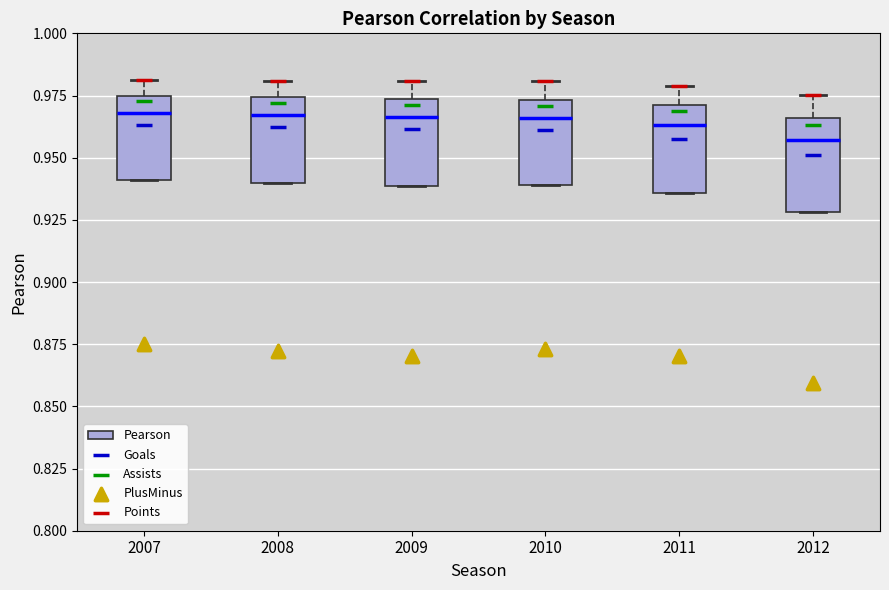

Reading left to right, transcribe this box plot: for each box, give where its median line is, the range the box spans, and where its two whiskers end, as read against the y-axis. The values are not printed on the chart, so give them approximately, as read against the axis.

2007: median 0.970, box 0.940 to 0.975, whiskers 0.940 to 0.980
2008: median 0.965, box 0.940 to 0.975, whiskers 0.940 to 0.980
2009: median 0.965, box 0.940 to 0.975, whiskers 0.940 to 0.980
2010: median 0.965, box 0.940 to 0.975, whiskers 0.940 to 0.980
2011: median 0.965, box 0.935 to 0.970, whiskers 0.935 to 0.980
2012: median 0.955, box 0.930 to 0.965, whiskers 0.930 to 0.975